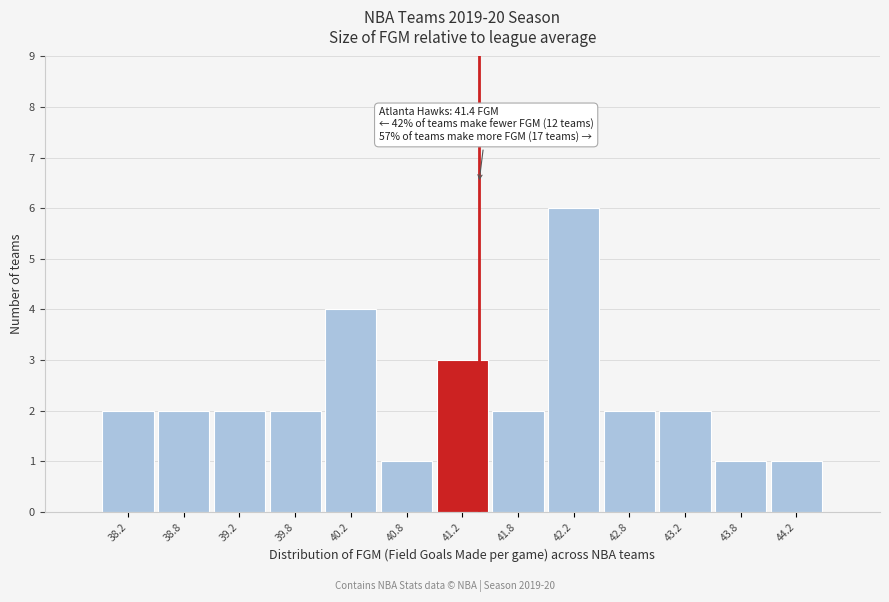

Which range on the x-axis has the tallest bar?

42.0 to 42.5